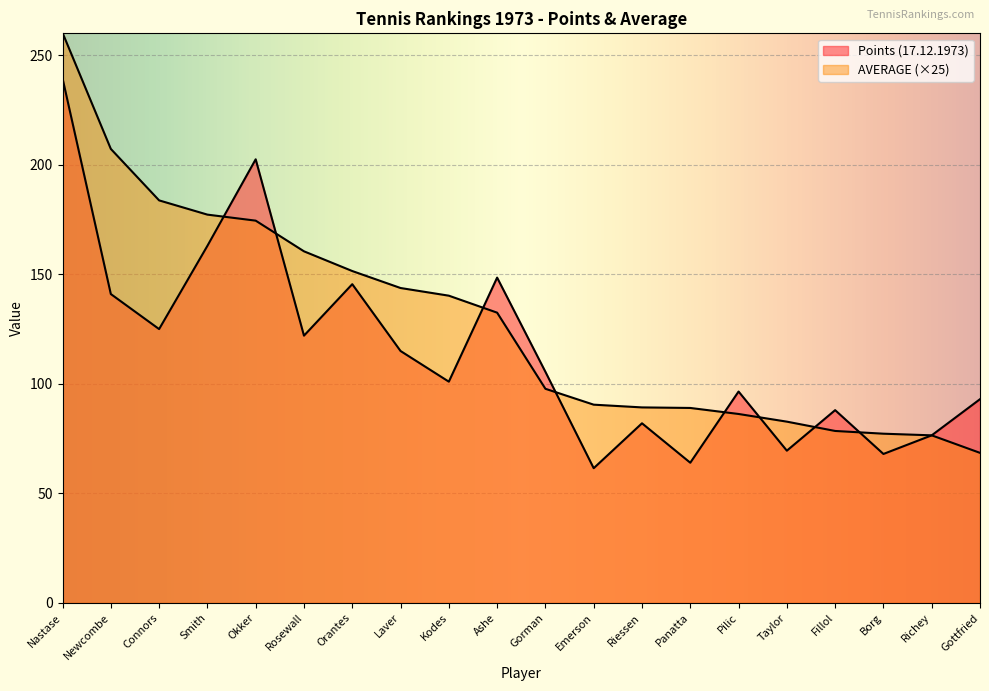

What is the value of the Points (17.12.1973) point at the 10th from the left?

148.5